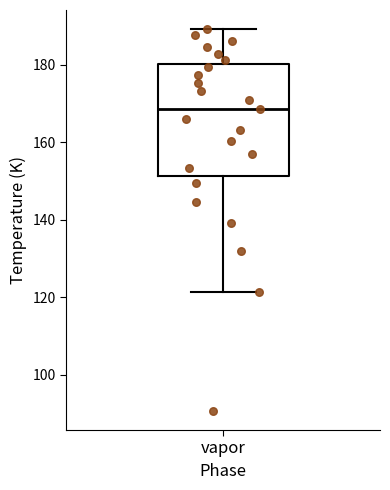

Where does the median line of the box for vapor sit on the y-axis? The values are not printed on the chart, so give them approximately, as read against the axis.

168